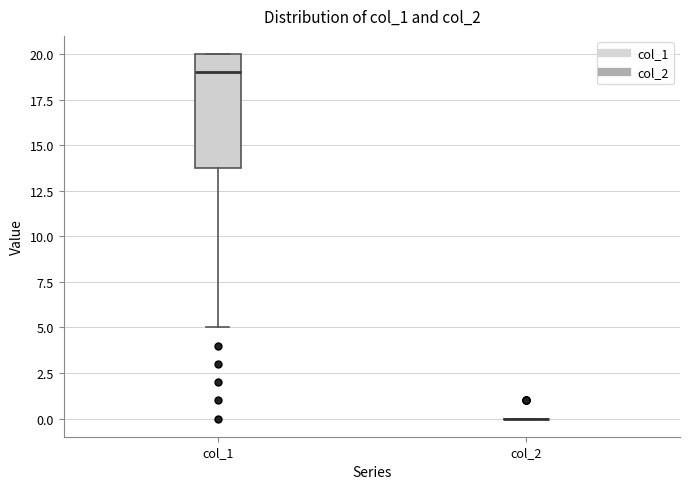

Reading left to right, read every box against the y-axis: the position of its median line, the range the box covers, and the ends of its whiskers. The values are not printed on the chart, so give them approximately, as read against the axis.

col_1: median 19, box 14 to 20, whiskers 5 to 20
col_2: box collapsed to a line at 0, whiskers 0 to 0